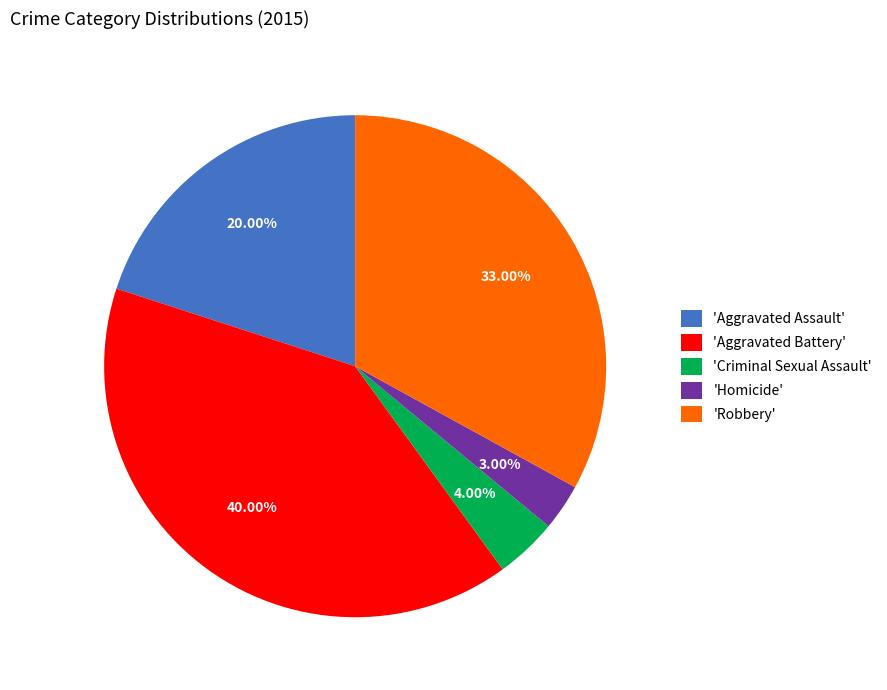

Which has a higher value, 'Criminal Sexual Assault' or 'Aggravated Assault'?

'Aggravated Assault'